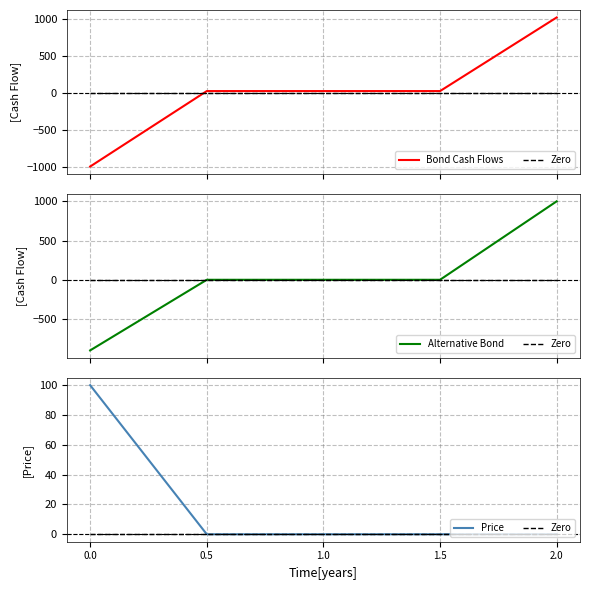

At which label does Bond Cash Flows first exceed 25?

2.0